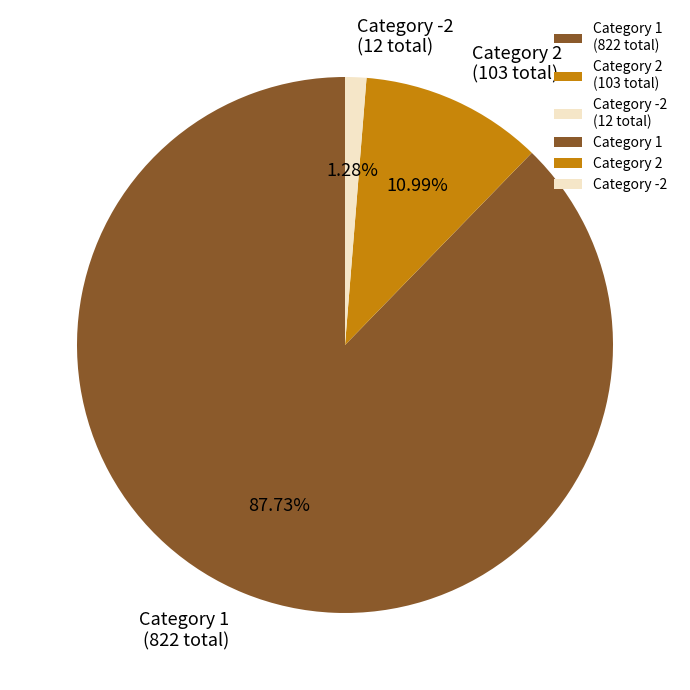

Is there any slice that represents more than half of the pie?

Yes